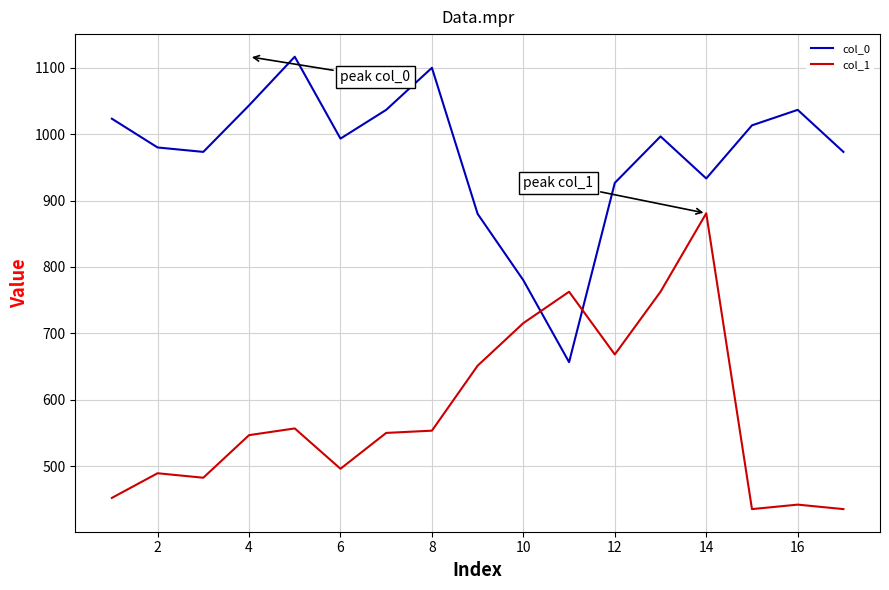

What is the smallest value displayed?

435.4